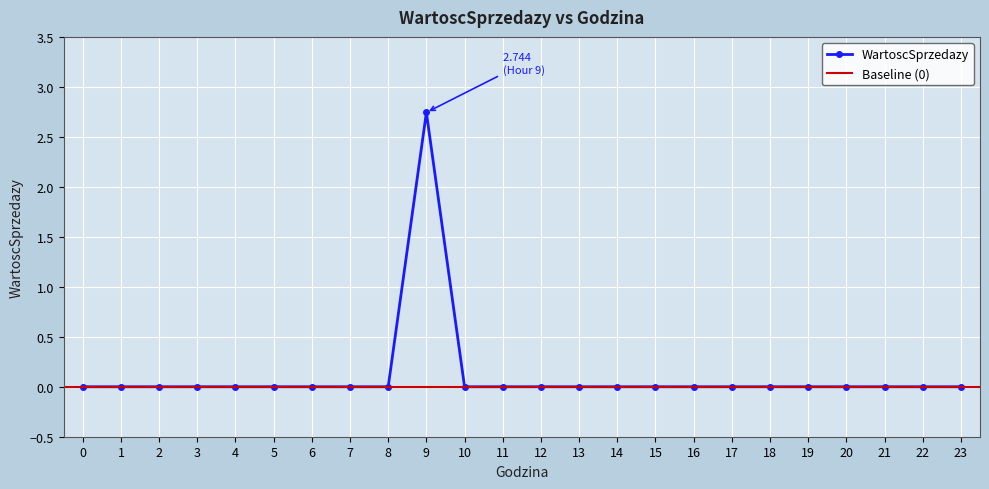

How many data points does each series have?

24